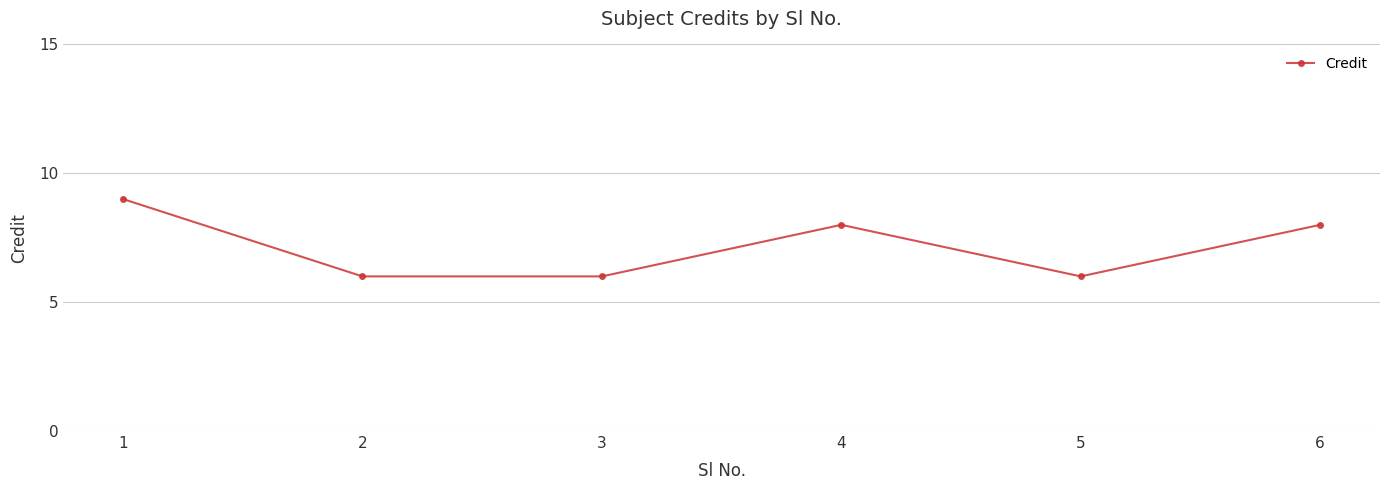

At which category does the data reach its first local peak?

4